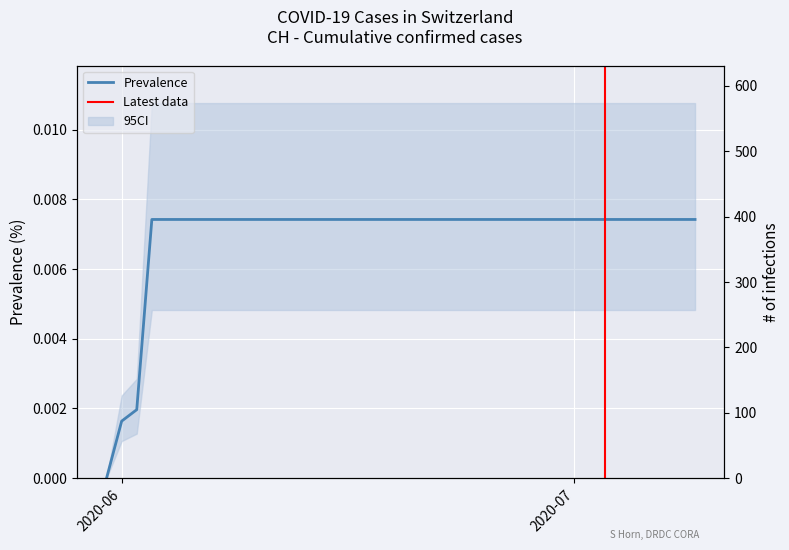

Which has a higher value, 2020-06-07 or 2020-06-14?

2020-06-07